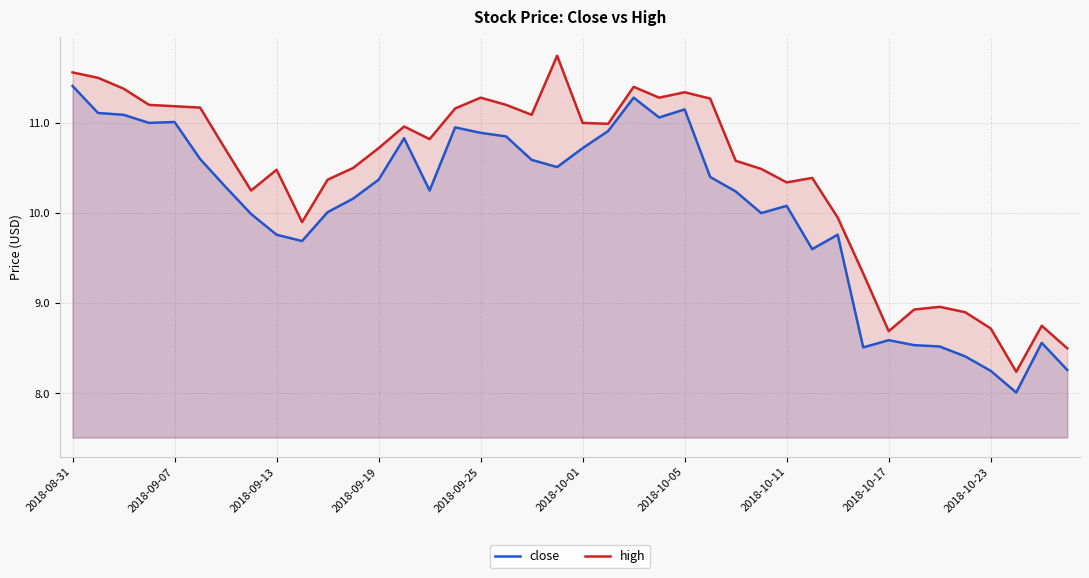

Where is high nearest to the value 9?

34